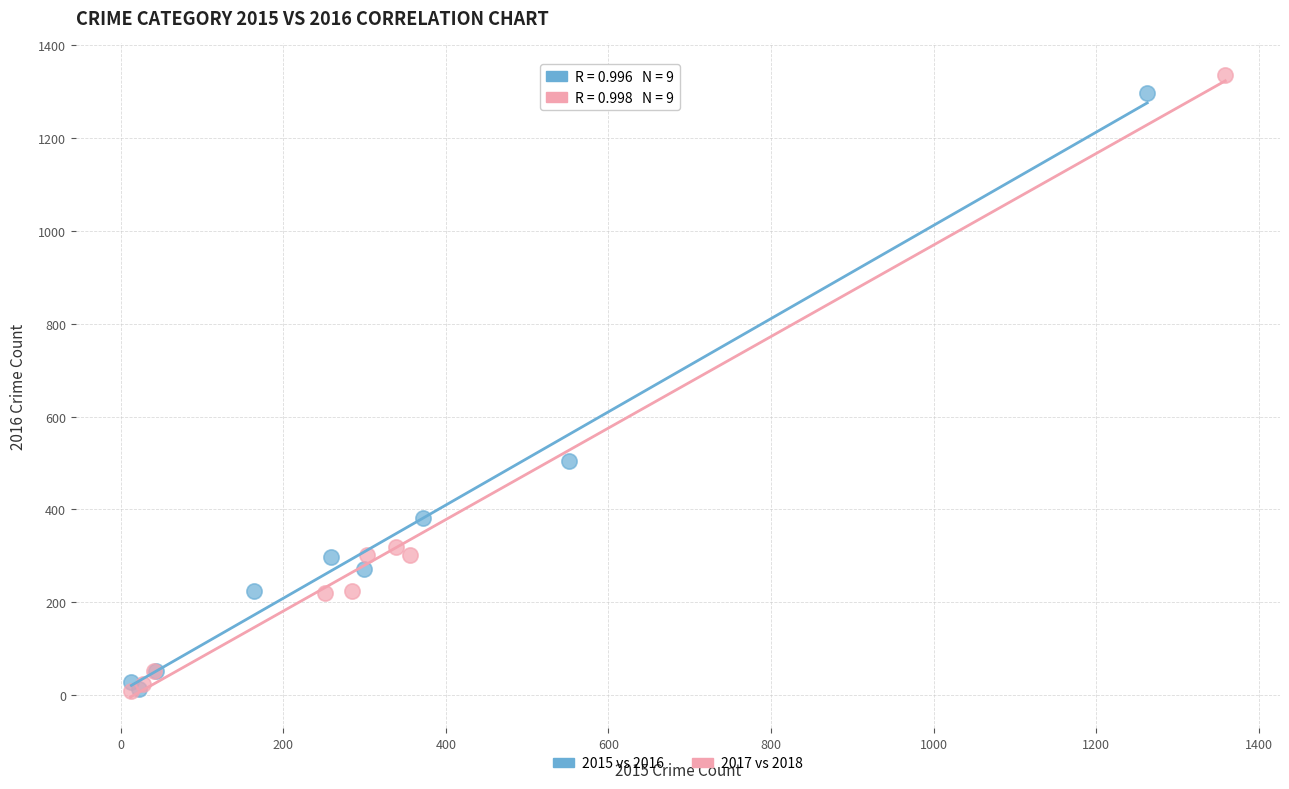

Which series has the widest spread of Y values?

2017 vs 2018